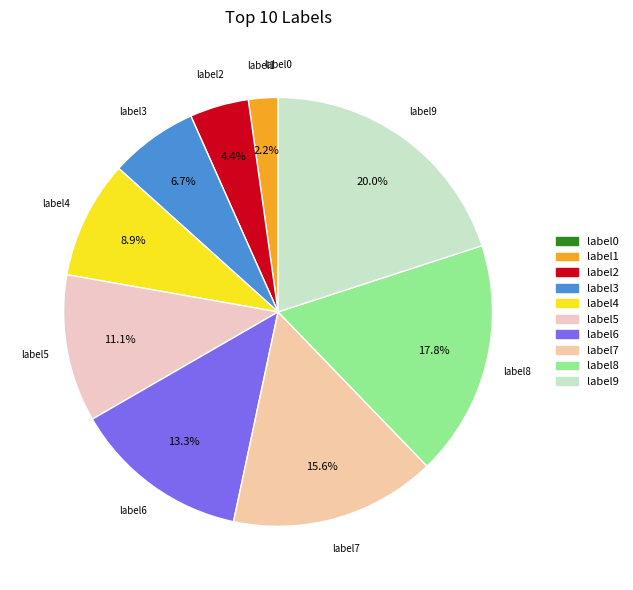

The label7 slice represents 28% of the pie. True or false?

False